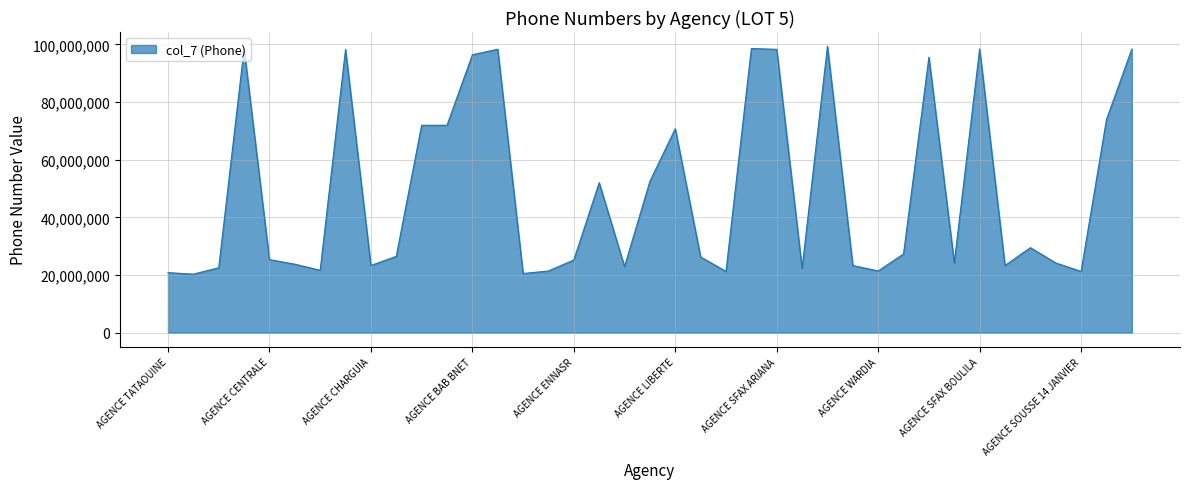

What is the minimum value shown in the chart?

20313772